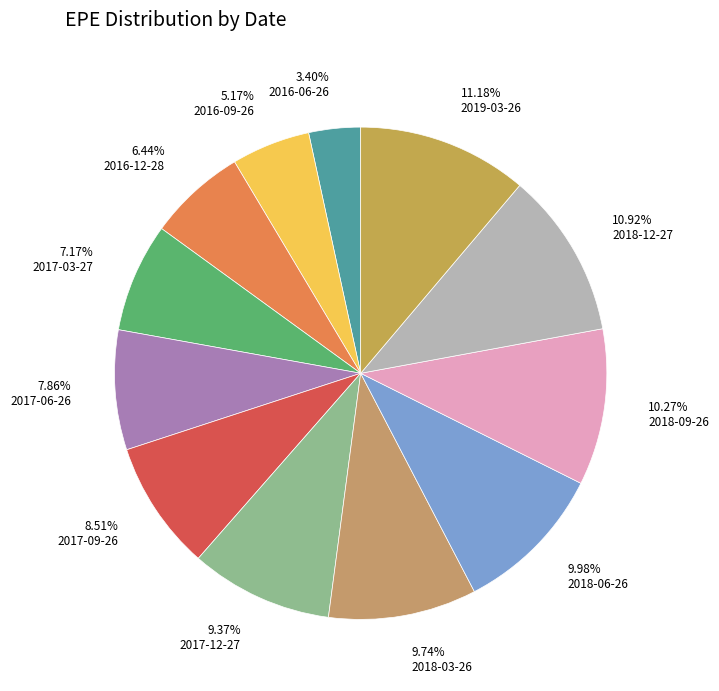

Which slice is the smallest?

3.40% 2016-06-26